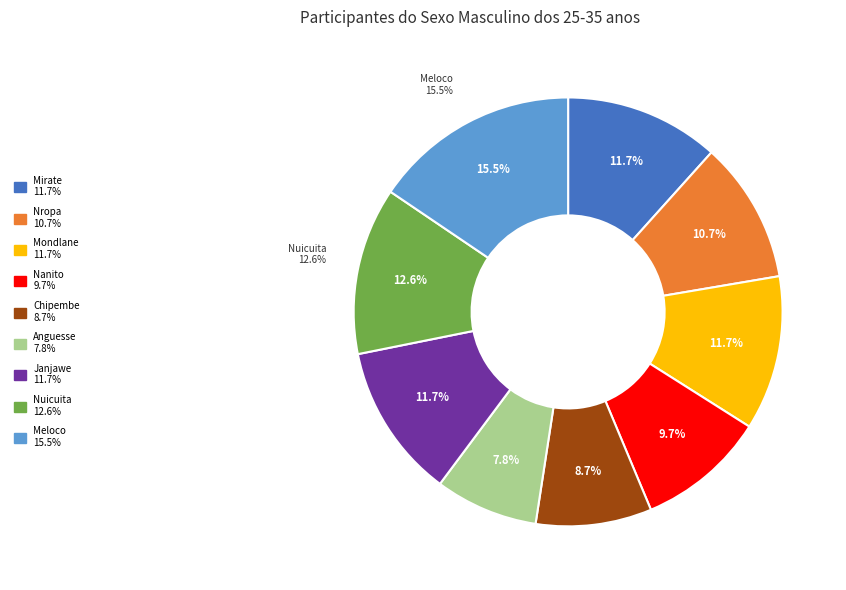

To the nearest percent, what is the combined percentage of Nropa and Nanito?

20%